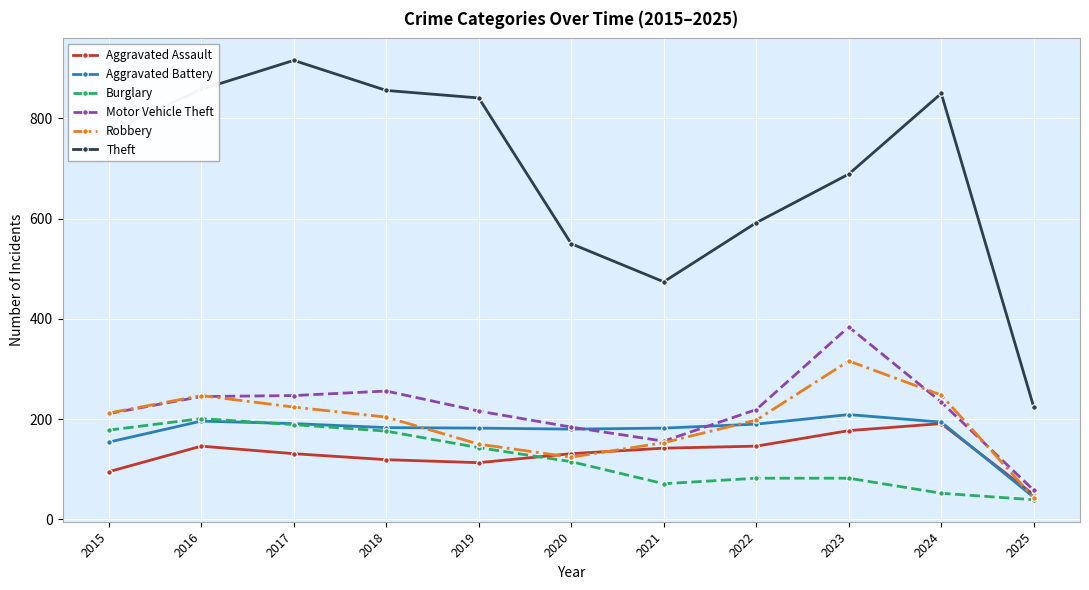

How many data points does each series have?

11